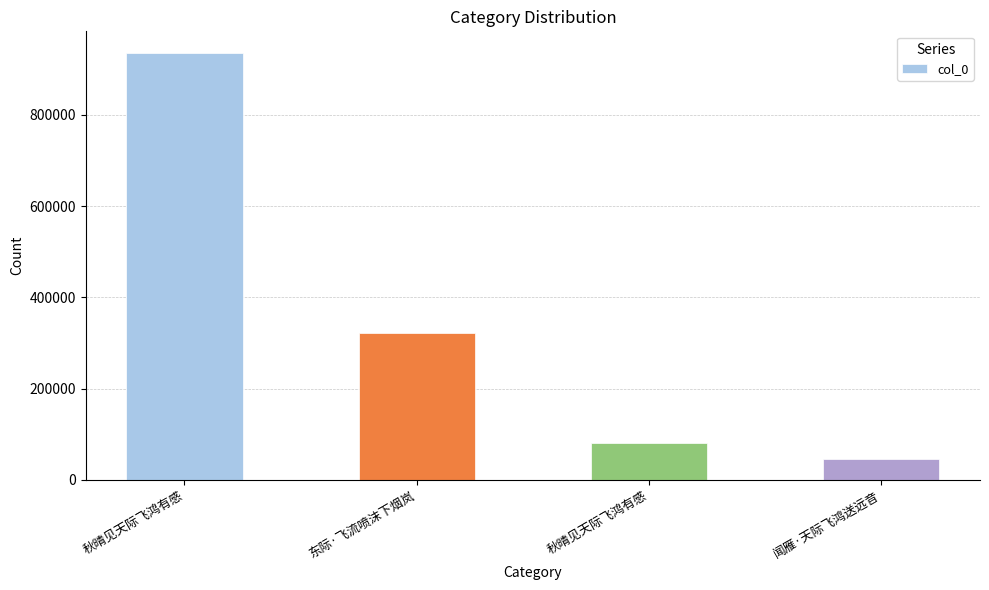

The chart shows a value of 1603576 at 秋晴见天际飞鸿有感. True or false?

False